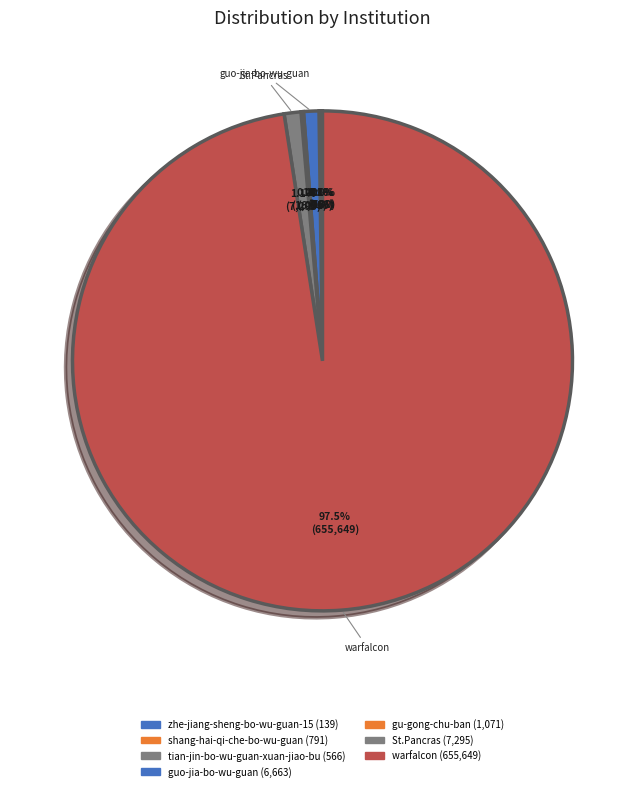

Rank the categories by value from lowest to highest.

zhe-jiang-sheng-bo-wu-guan-15, tian-jin-bo-wu-guan-xuan-jiao-bu, shang-hai-qi-che-bo-wu-guan, gu-gong-chu-ban, guo-jia-bo-wu-guan, St.Pancras, warfalcon